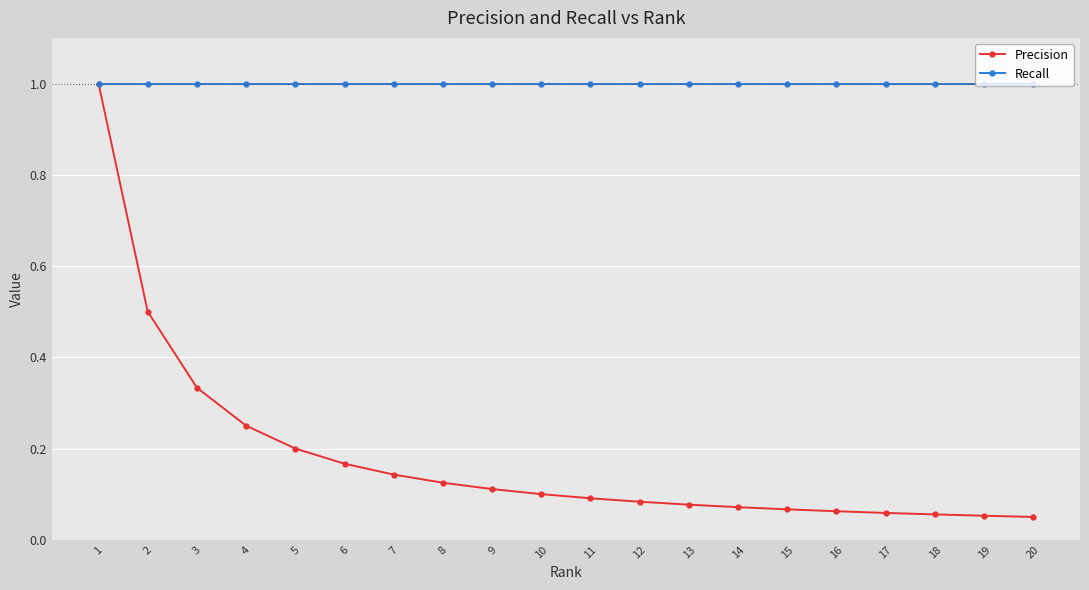

What is the total value across all series at 19?

1.1